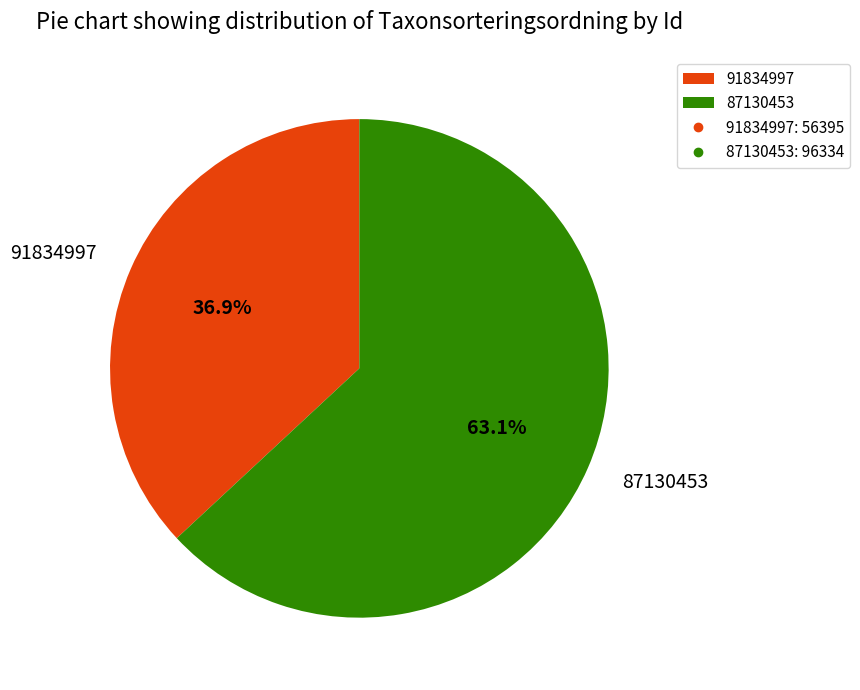

To the nearest percent, what is the difference between the 91834997 and 87130453 slice percentages?

26%